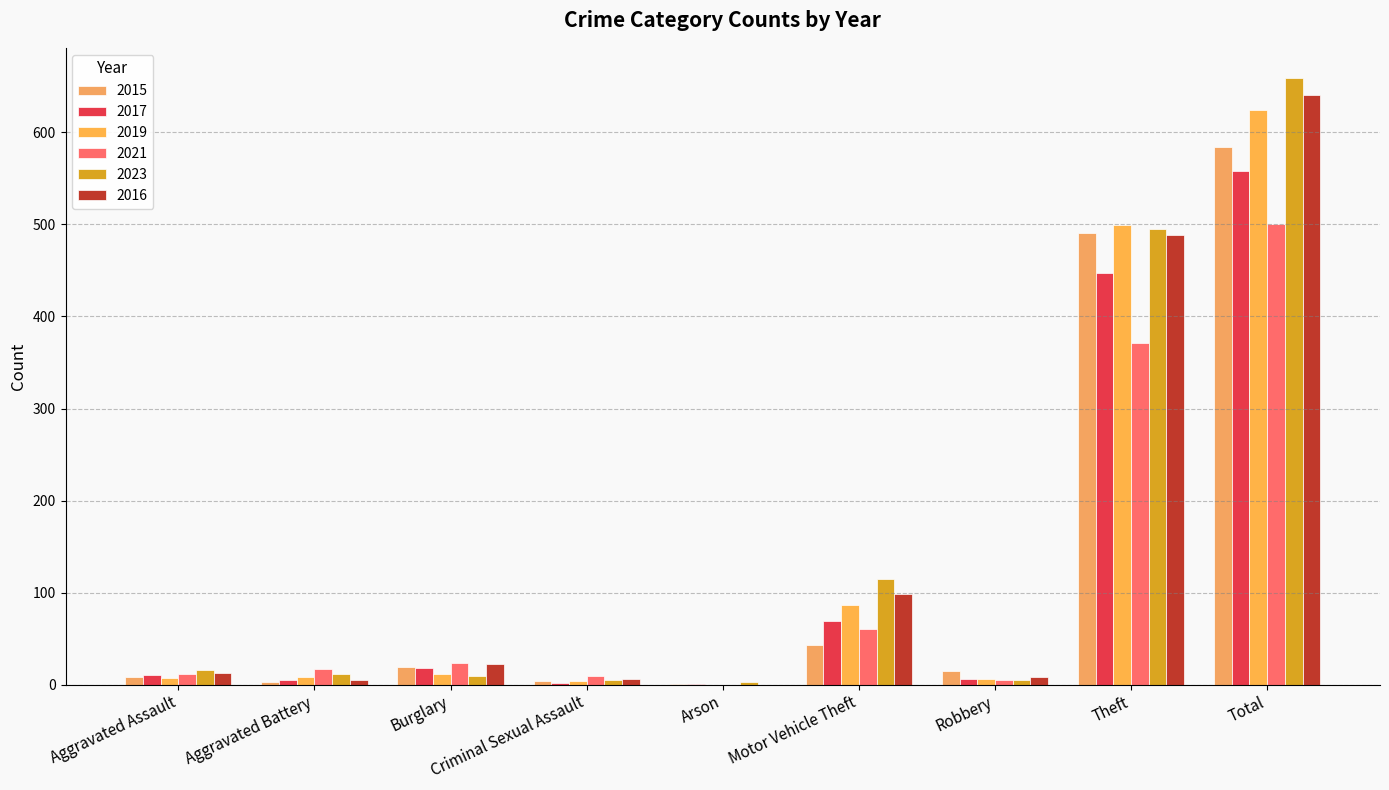

How many groups of bars are there?

9